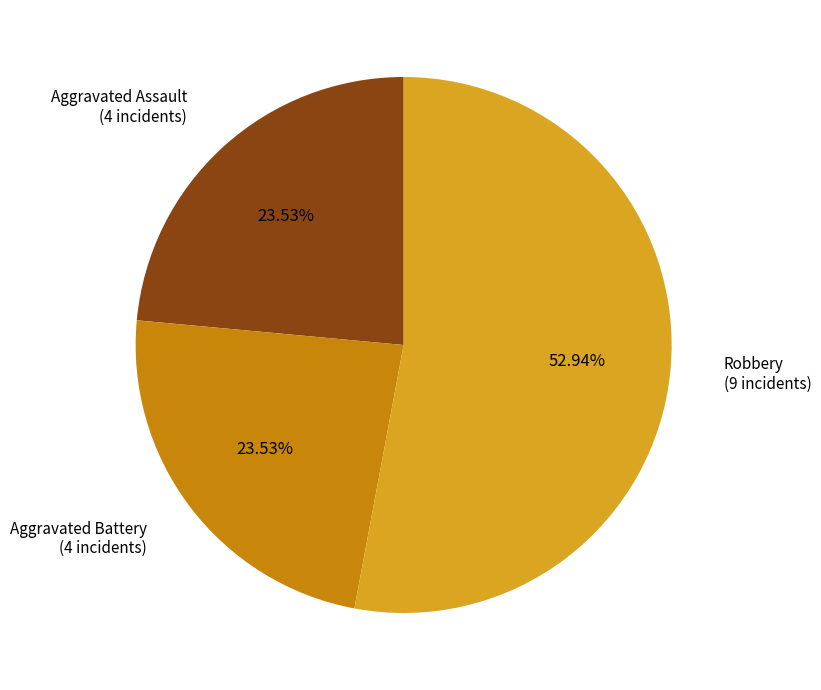

To the nearest percent, what is the difference between the largest and smallest slice percentages?

29%